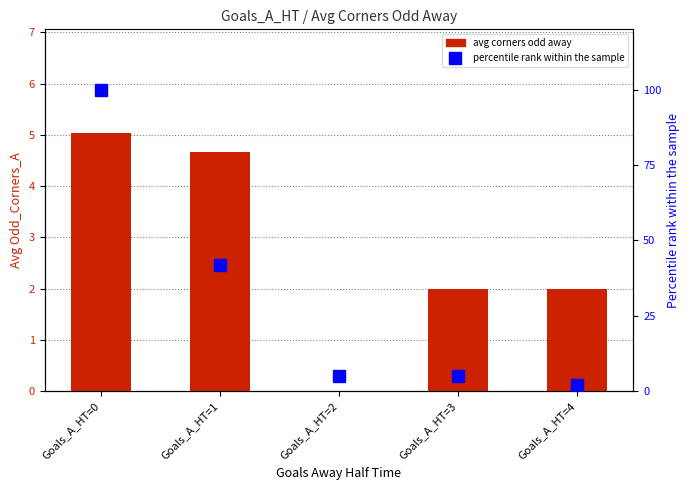

What is the maximum value for Avg Corners Odd Away?

5.0